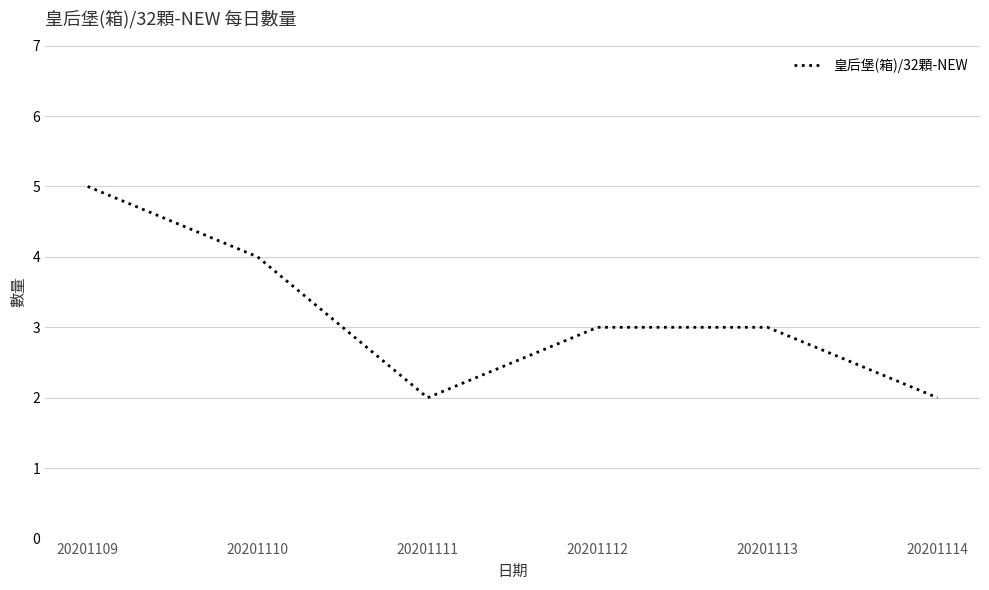

What is the maximum value shown in the chart?

5